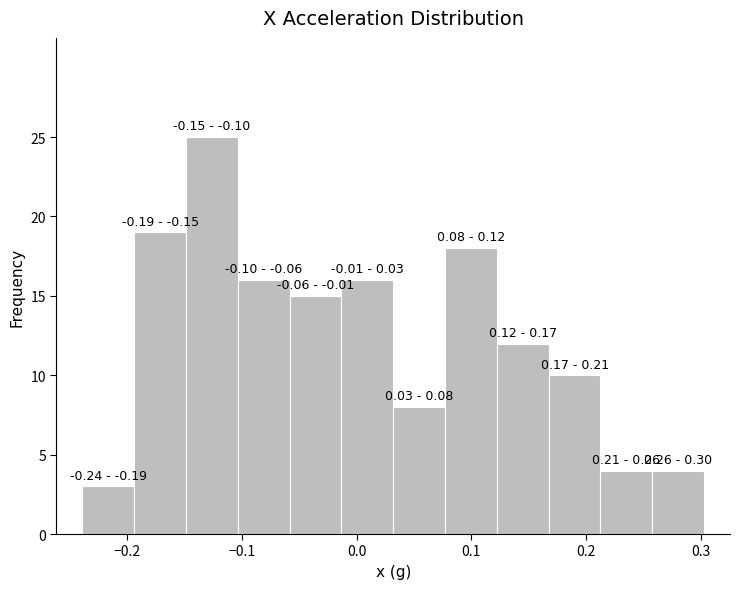

Which range on the x-axis has the tallest bar?

-0.15 to -0.10